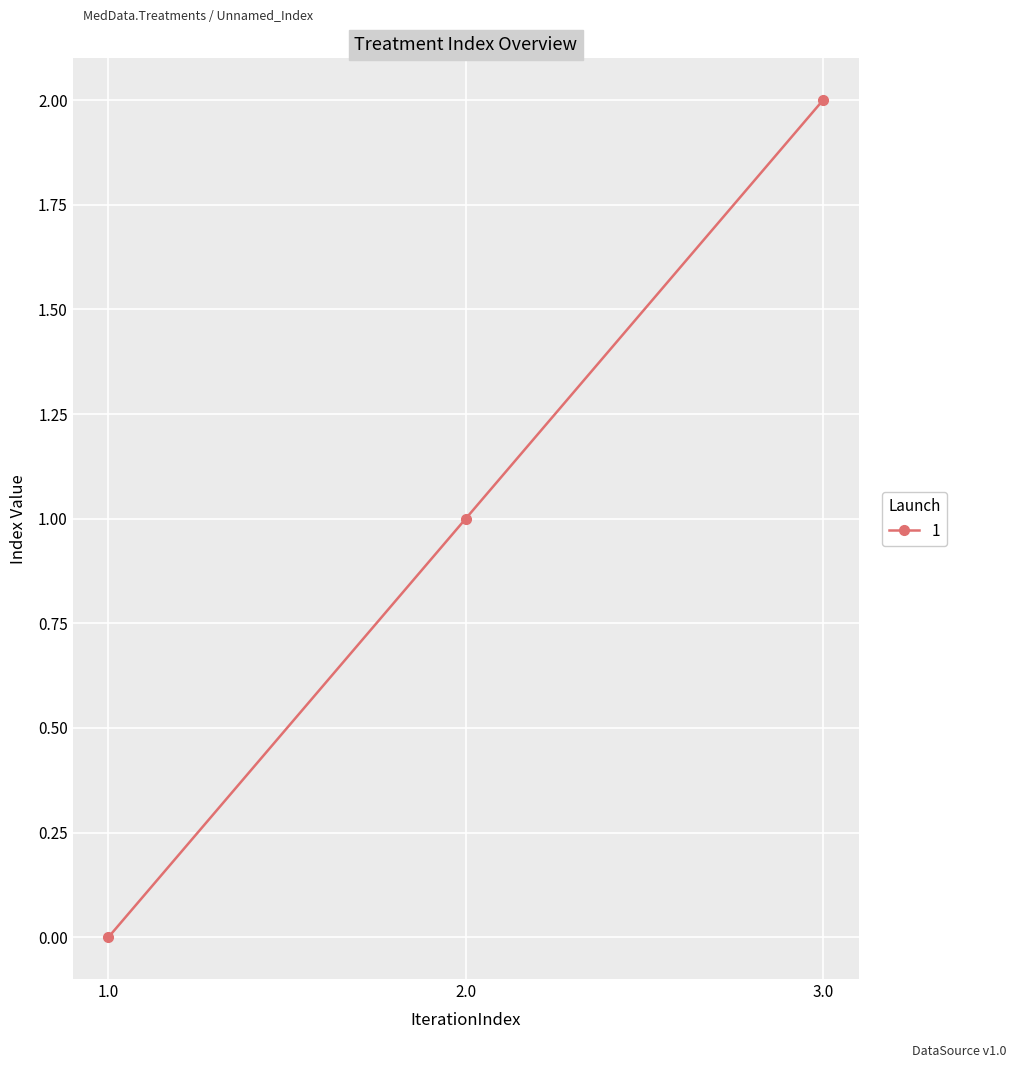

What is the difference between the maximum and minimum values?

2